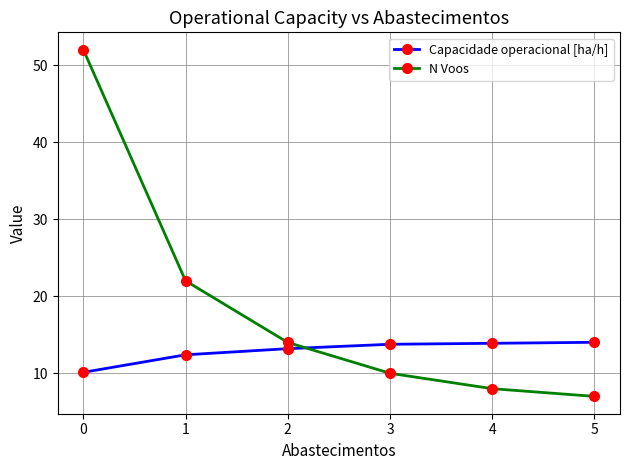

What is the approximate value of N Voos at 2?

14.0